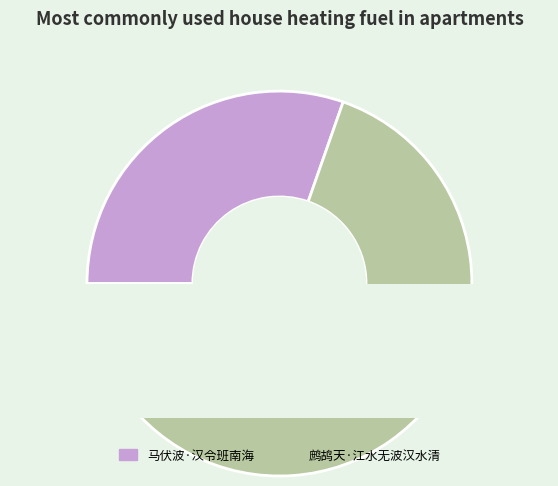

Count the number of slices in the pie.

2